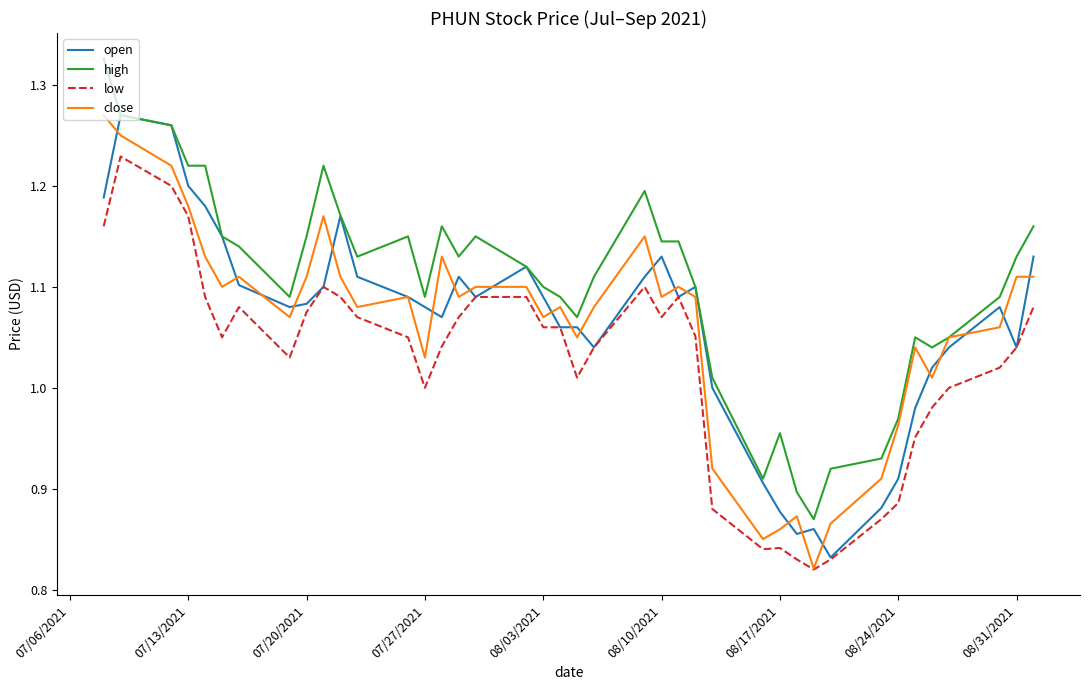

Which series has the widest spread of values?

high